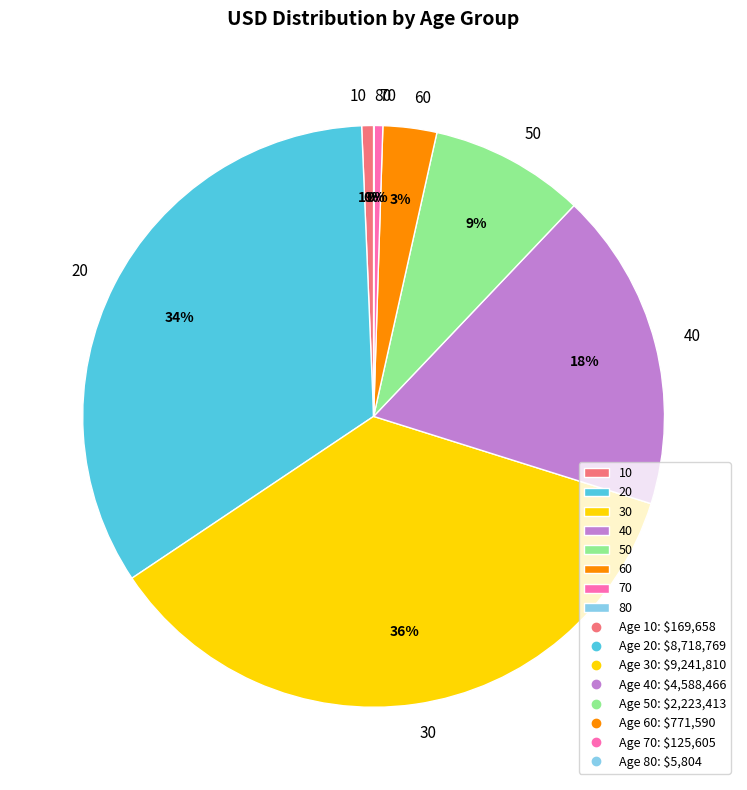

The 30 slice represents 42% of the pie. True or false?

False